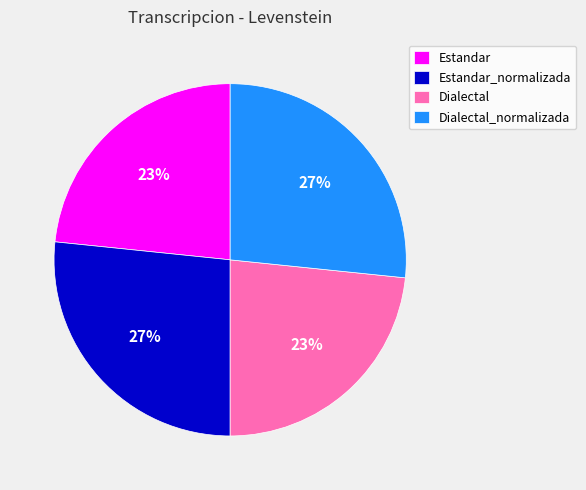

To the nearest percent, what portion does Dialectal represent?

23%